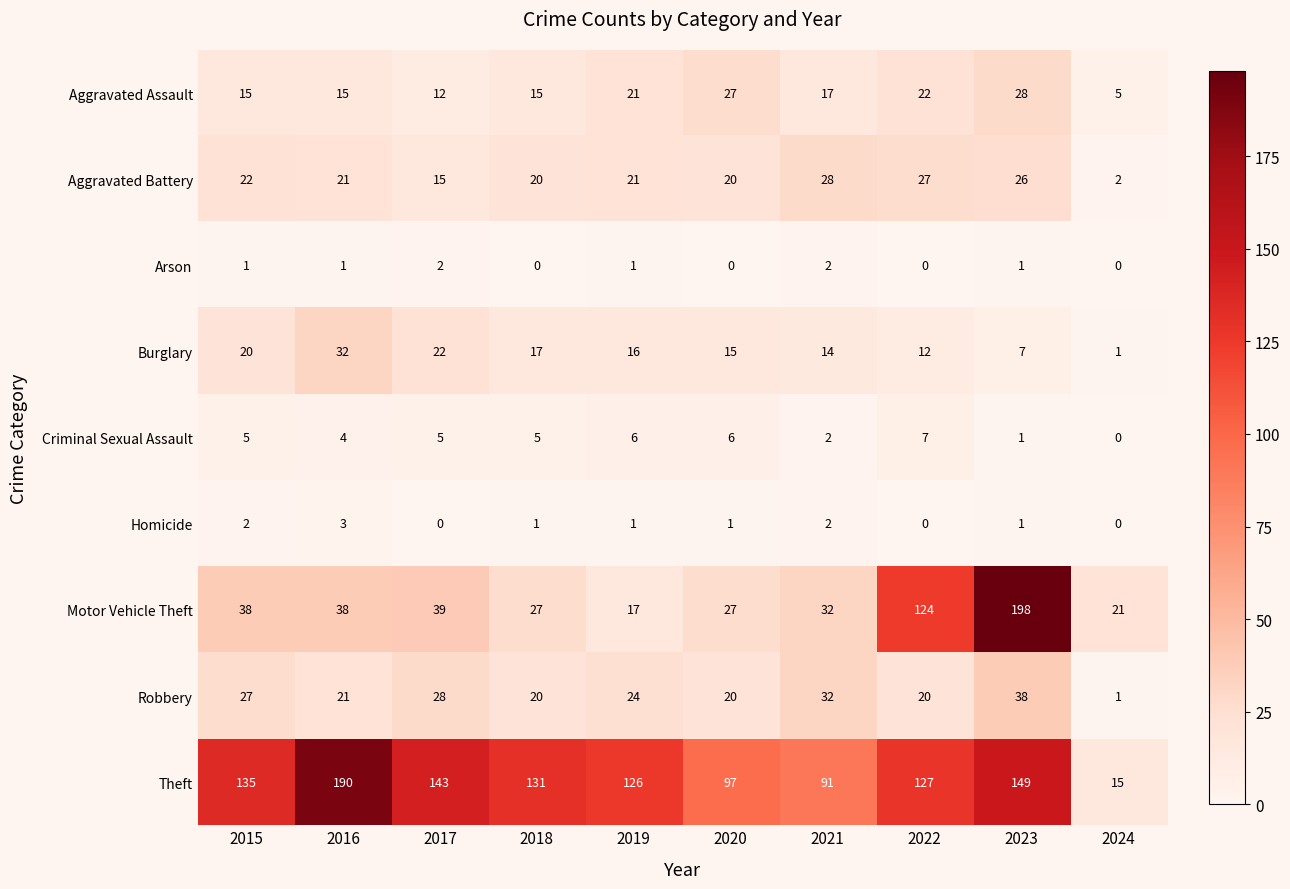

How many series are shown in this chart?

9